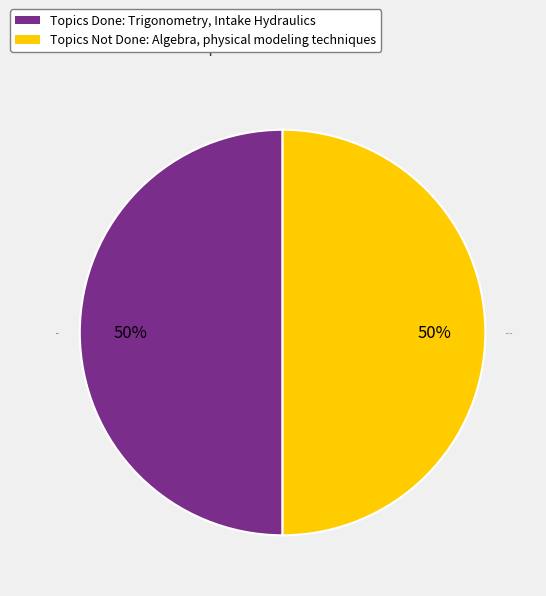

To the nearest percent, what is the combined percentage of Done and Not Done?

100%